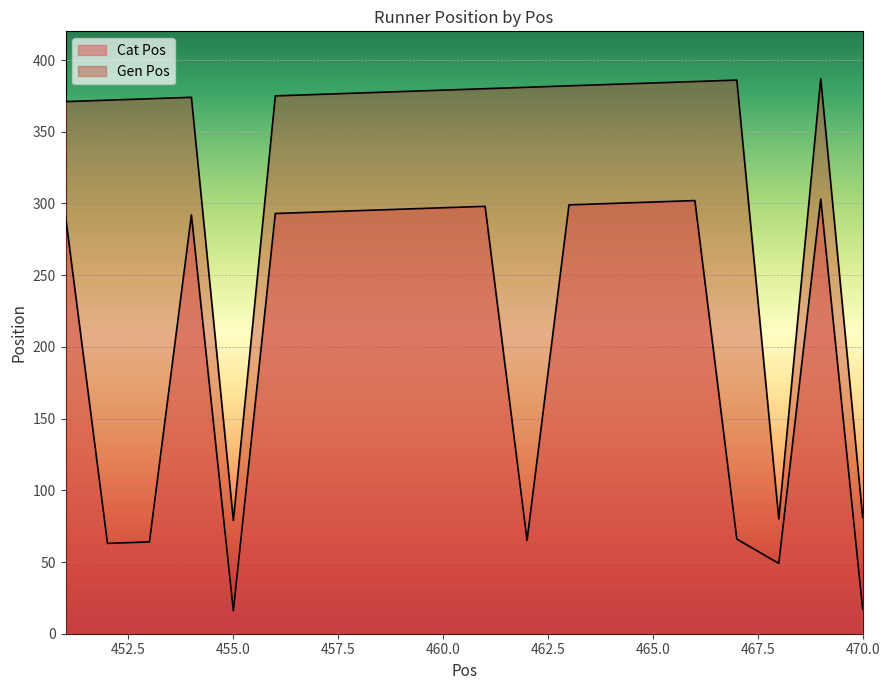

Which has a higher value, 453 or 467?

467